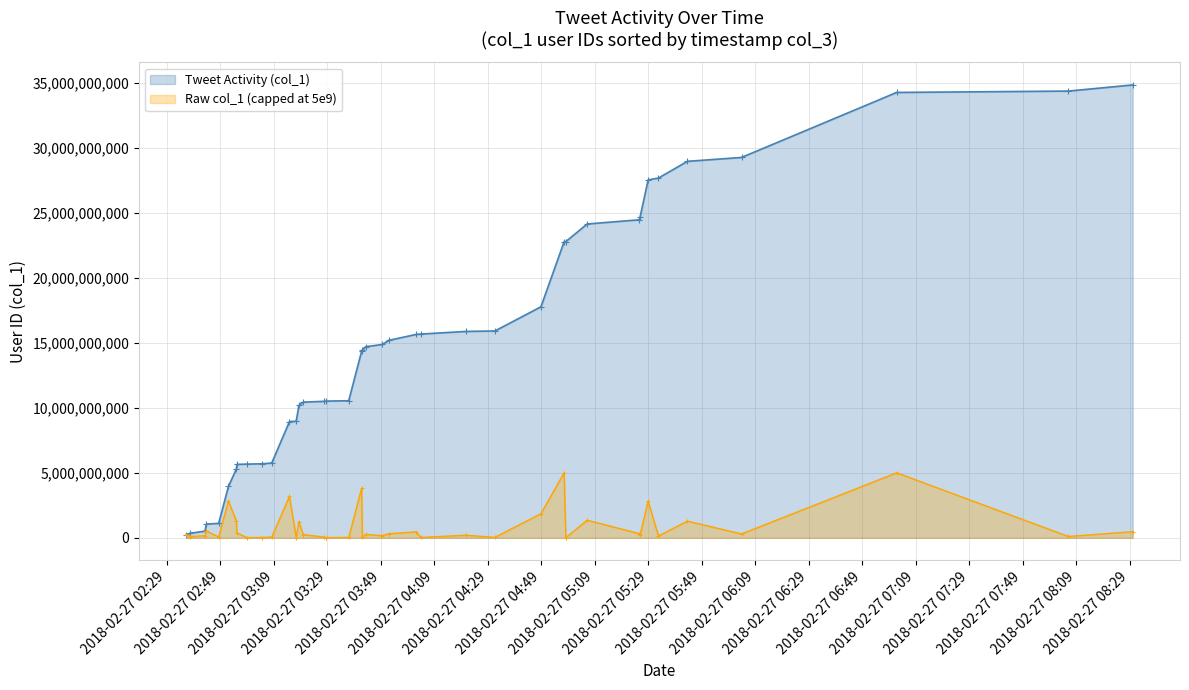

Which series has the widest spread of values?

Tweet Activity (col_1)